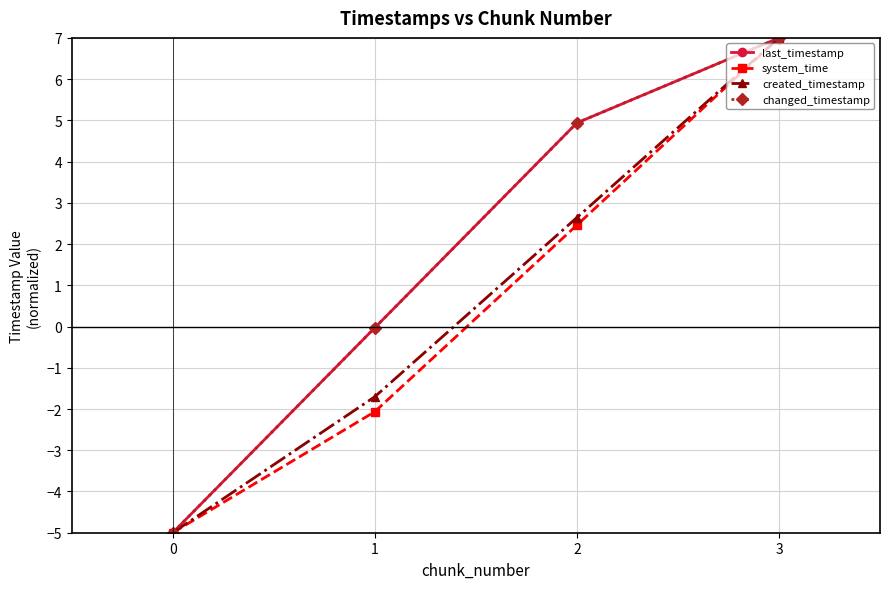

What is the difference between the maximum and minimum values in the created_timestamp series?

12.0